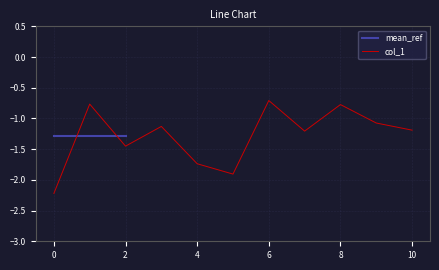

Is it true that the value at 3 is -1.1?

True